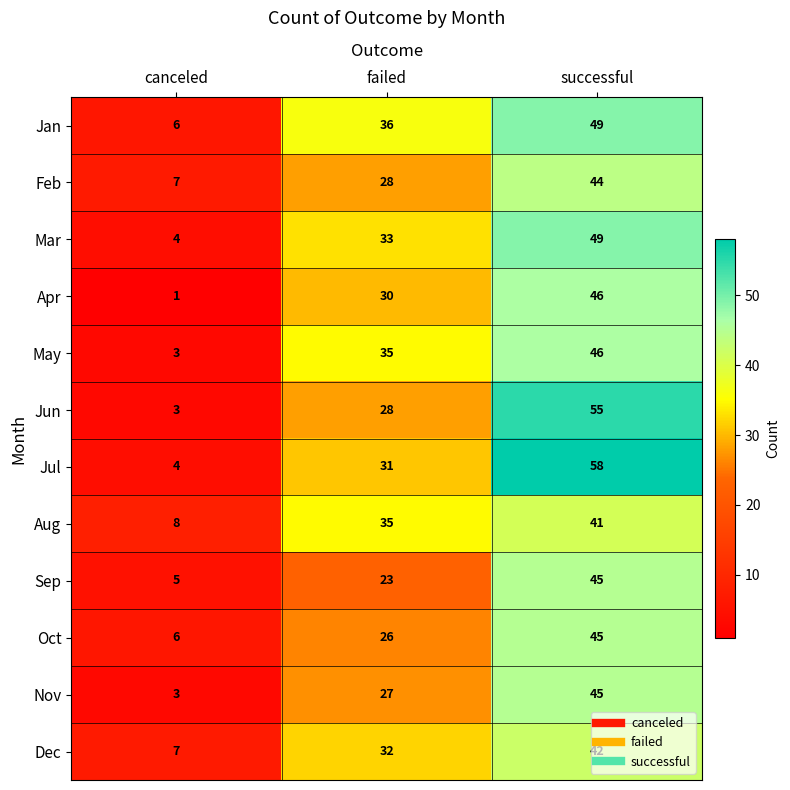

Is the value of May at failed greater than the value of Oct at failed?

Yes